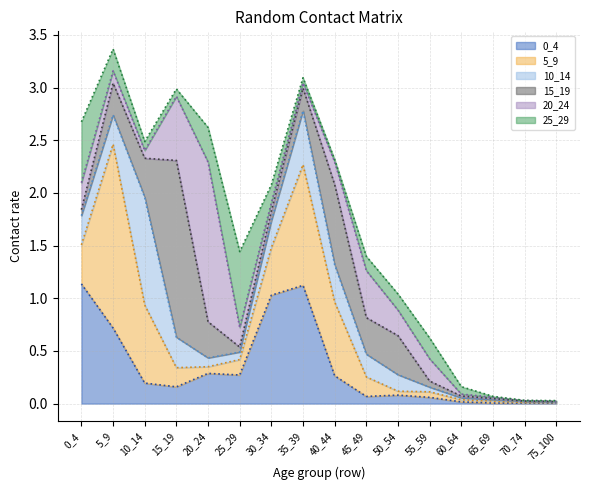

Does the chart have visible grid lines?

Yes